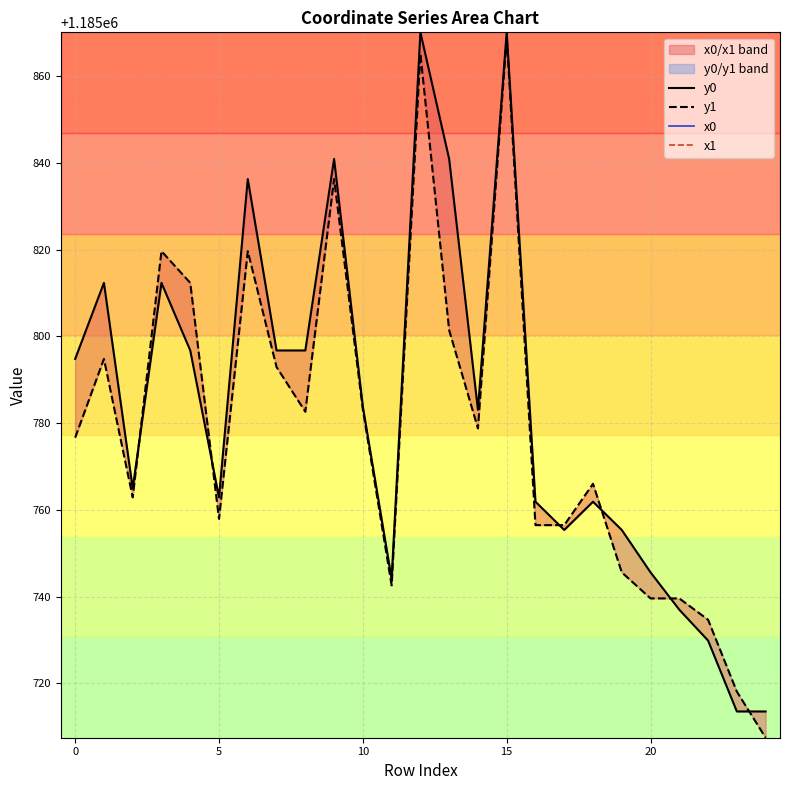

Which category has the lowest value in the x1 series?

12